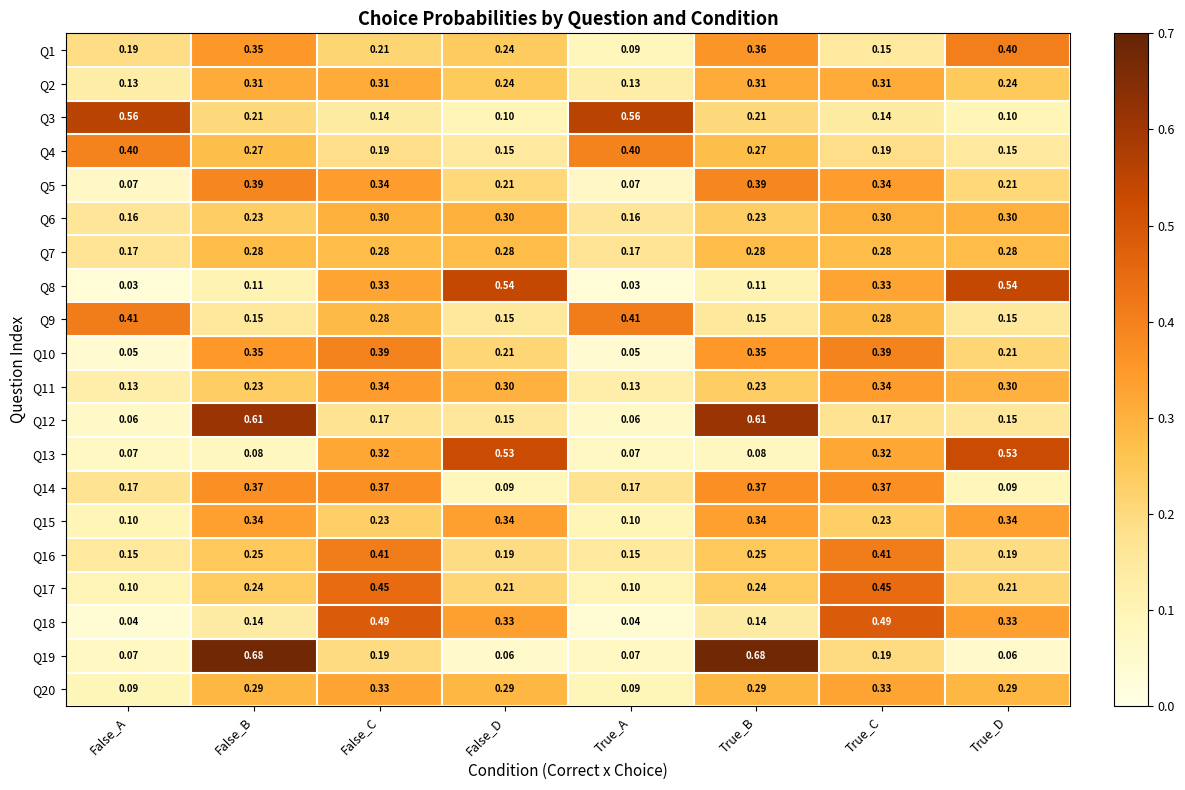

How many categories are shown in the chart?

8